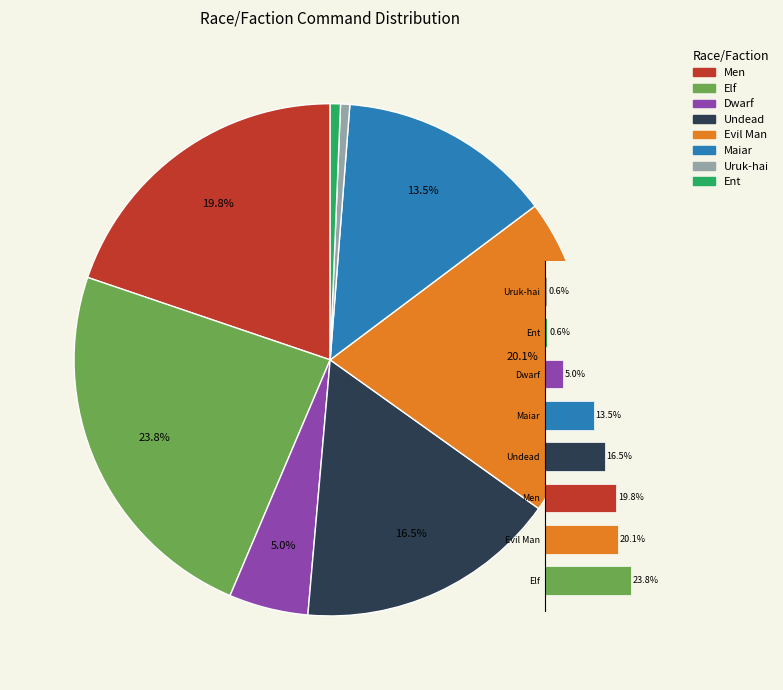

Which has a higher value, Elf or Maiar?

Elf